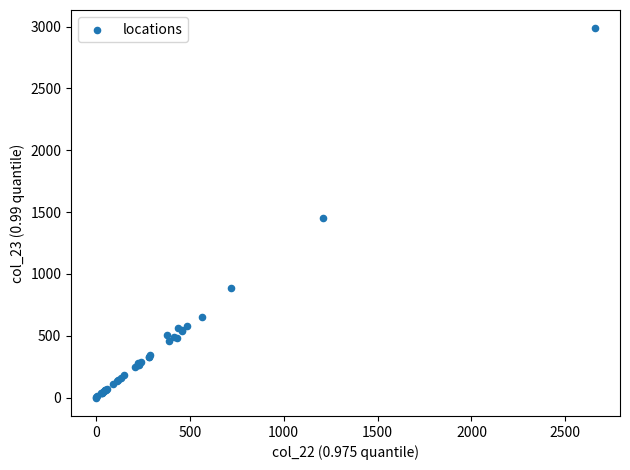

What Y value in the scatter plot is closest to 1492?

1454.8